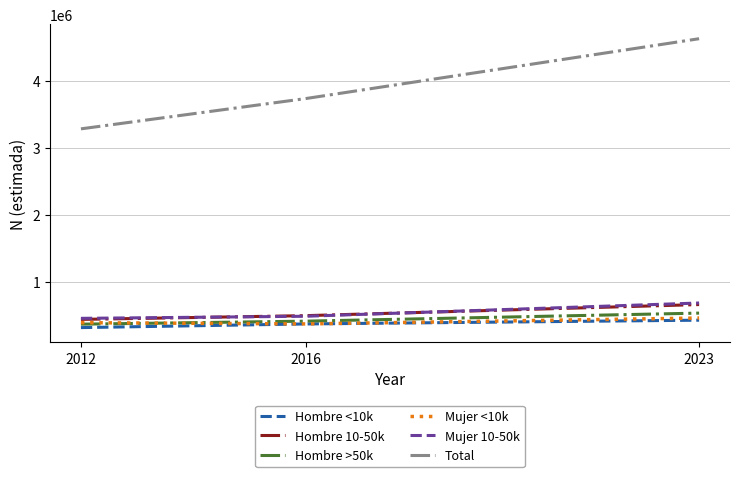

Which series has the largest range (max minus min)?

Total